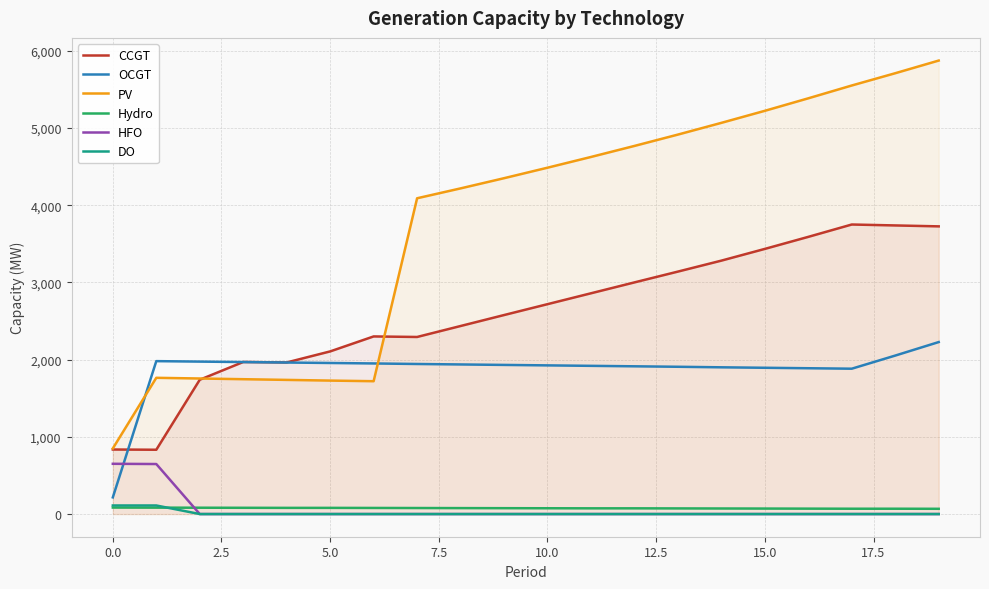

True or false: DO and OCGT cross at least once.

False